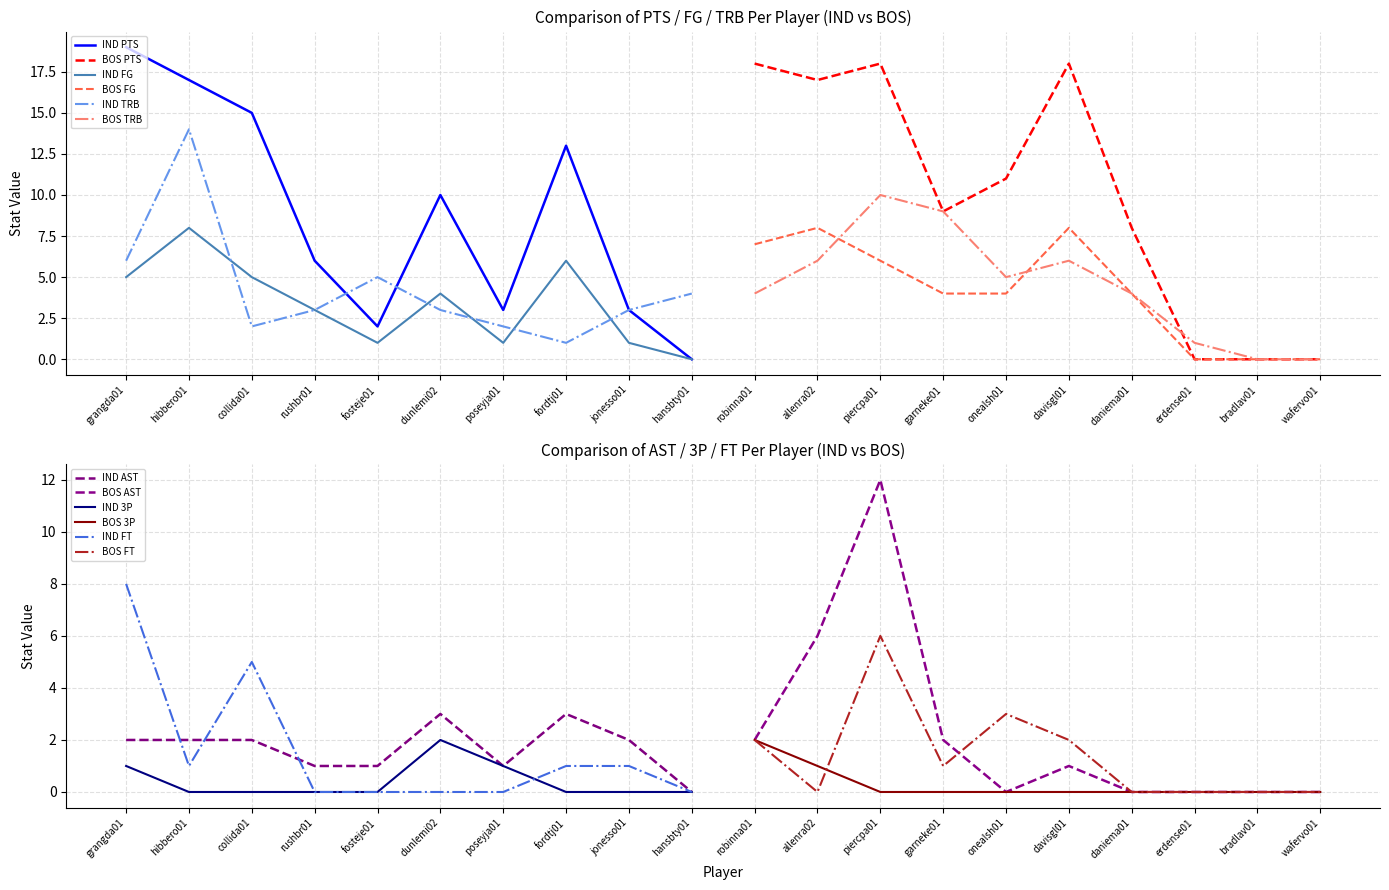

What position from the left is fosteje01?

5